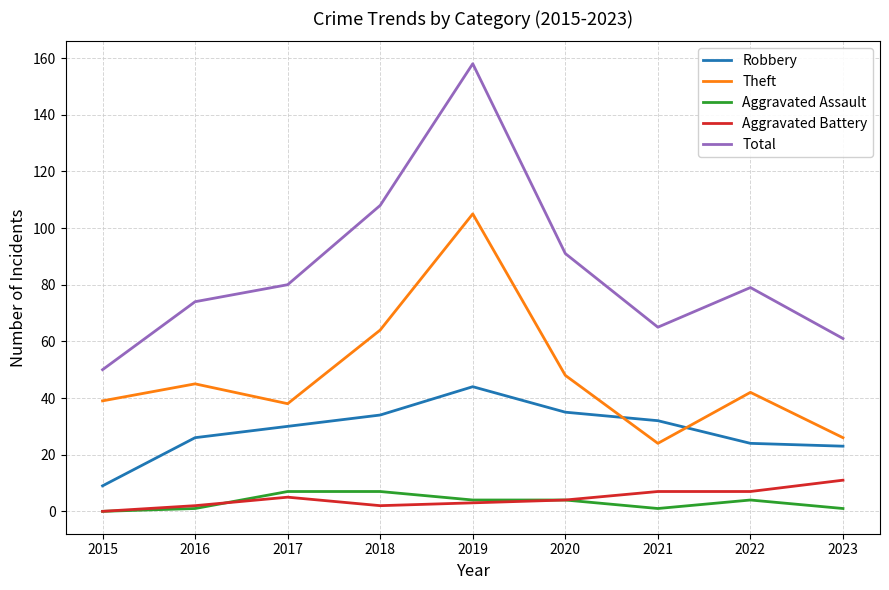

At which label does Aggravated Battery first exceed 4?

2017